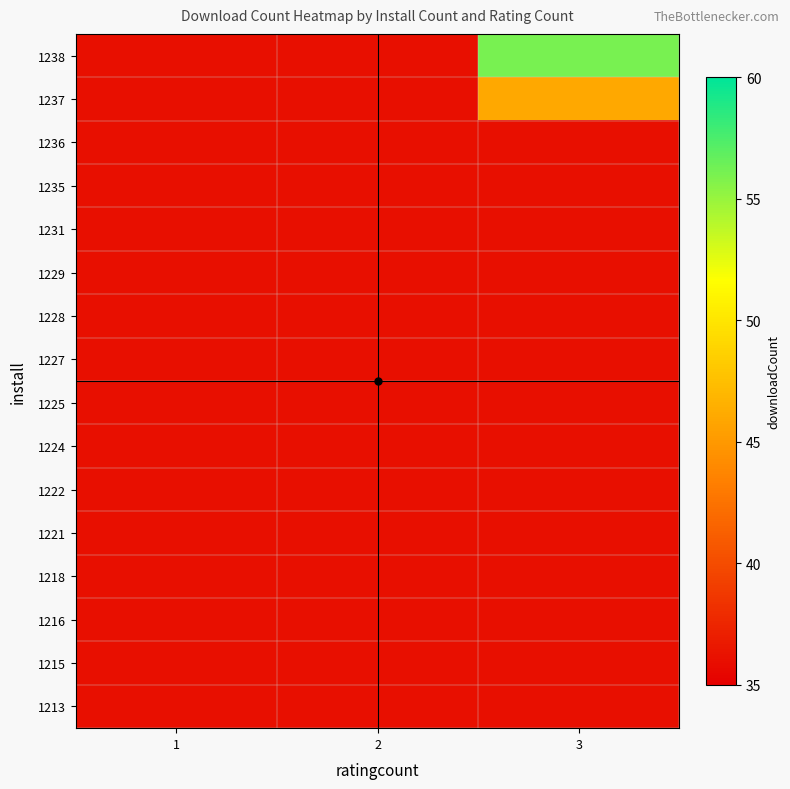

What is the spread (max minus min) of values at 3?

20